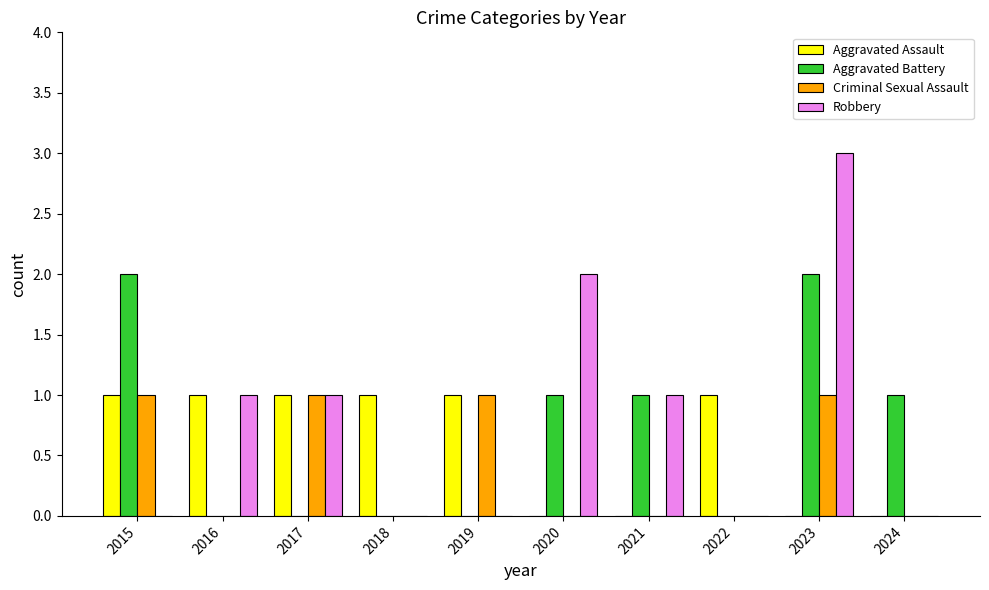

Is it true that Aggravated Assault equals 0 at 2023?

True